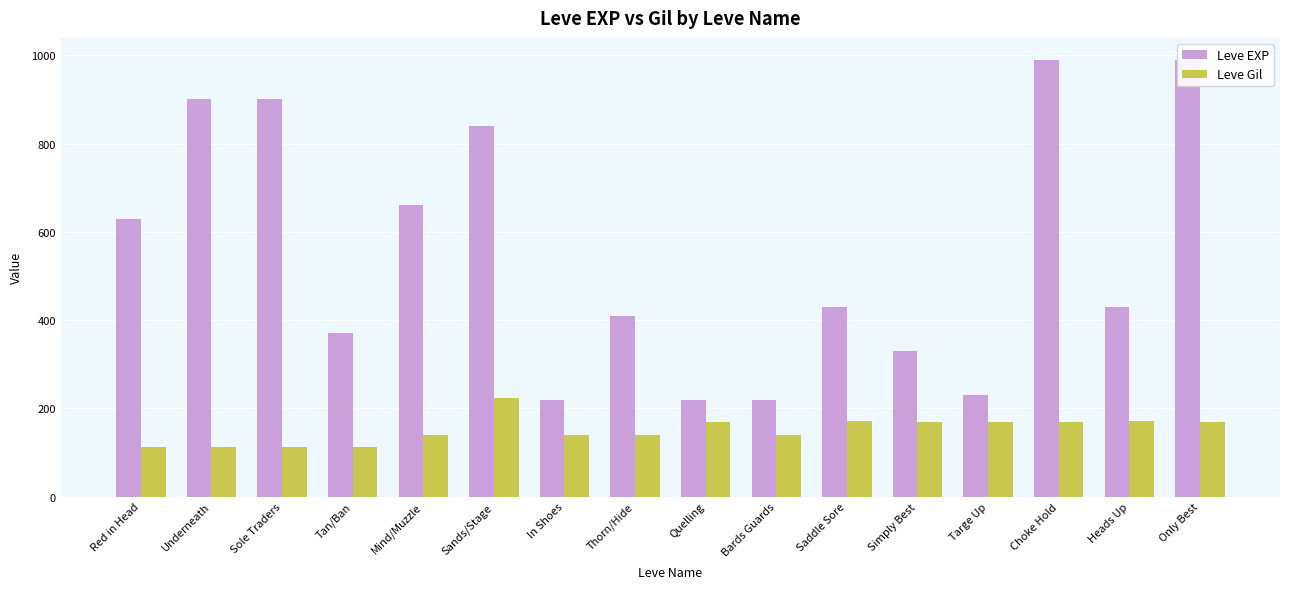

Rank the series by their average value, from lowest to highest.

Leve Gil, Leve EXP